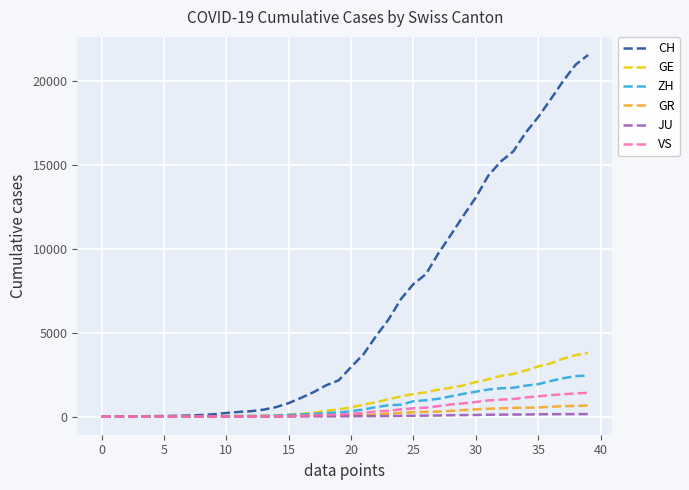

Which series has the largest range (max minus min)?

CH